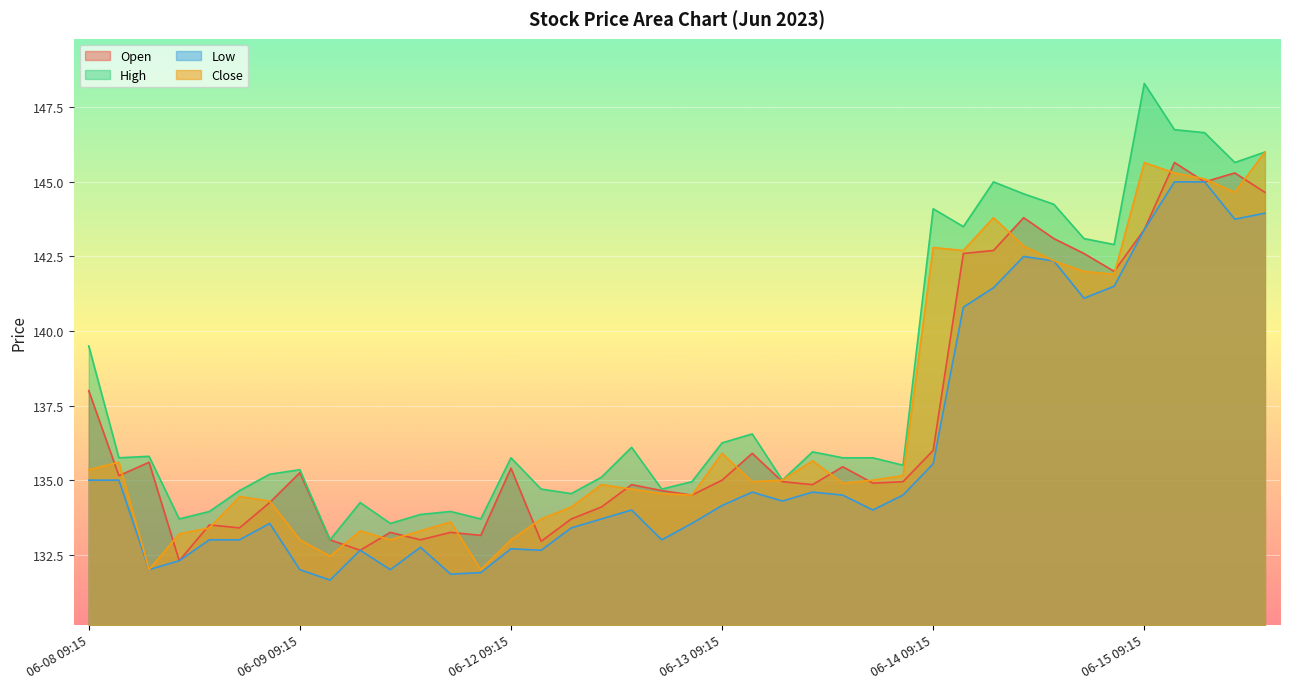

Which series has the widest spread of values?

High